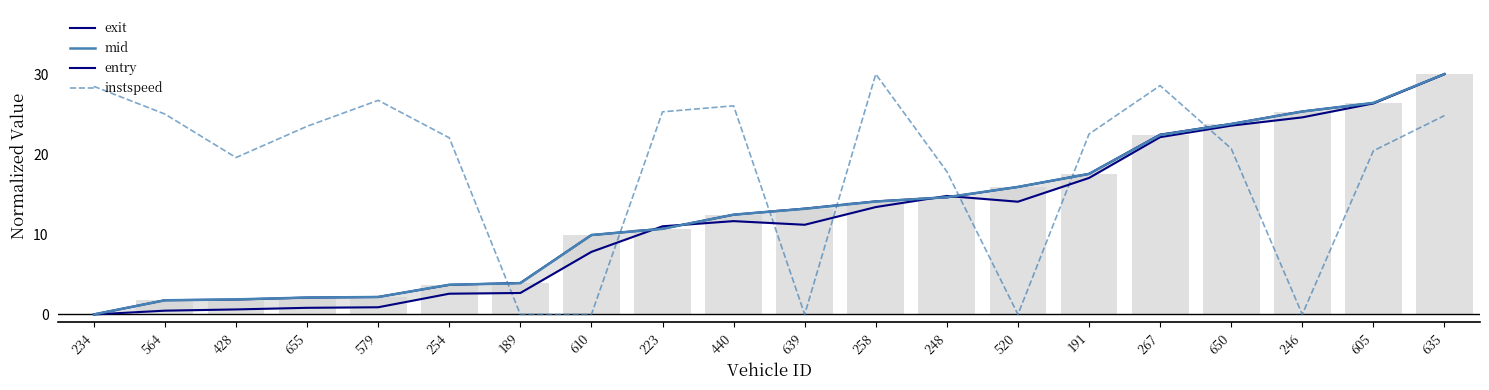

What are all the series names shown in the legend?

exit, mid, entry, instspeed